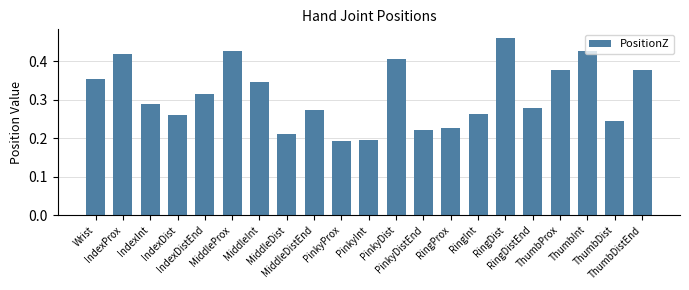

How many values are between 0 and 1?

21